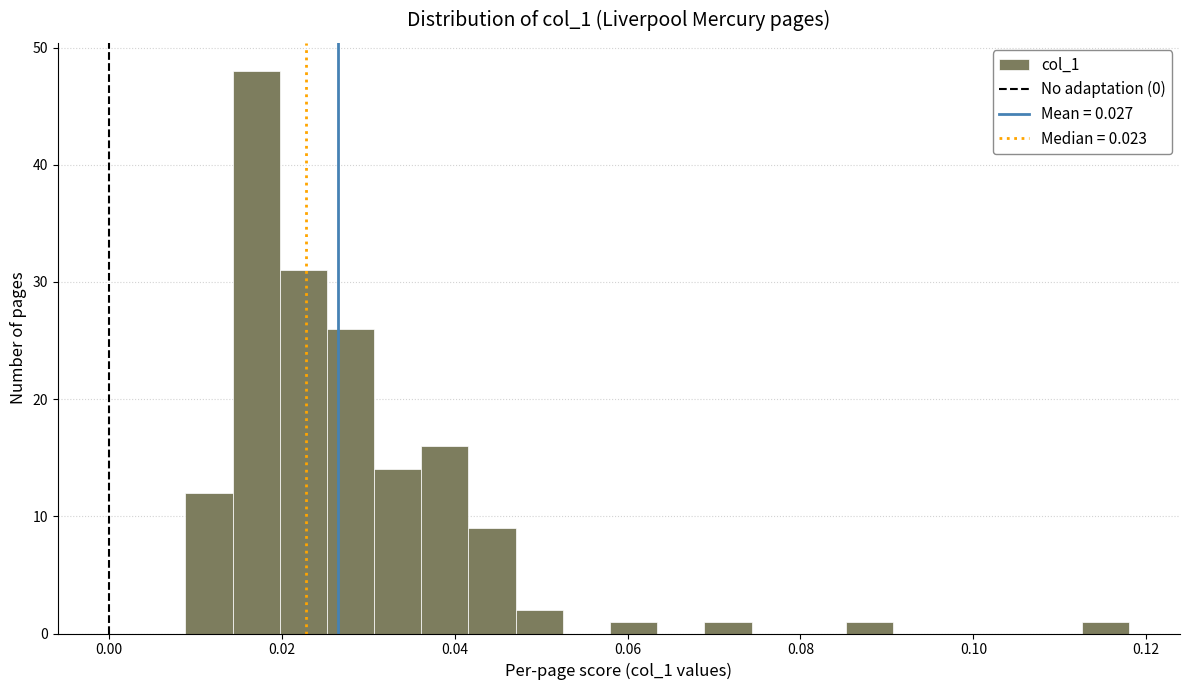

Around what value on the x-axis is the tallest bar? Give the approximate position of its centre, as read against the axis.

0.018